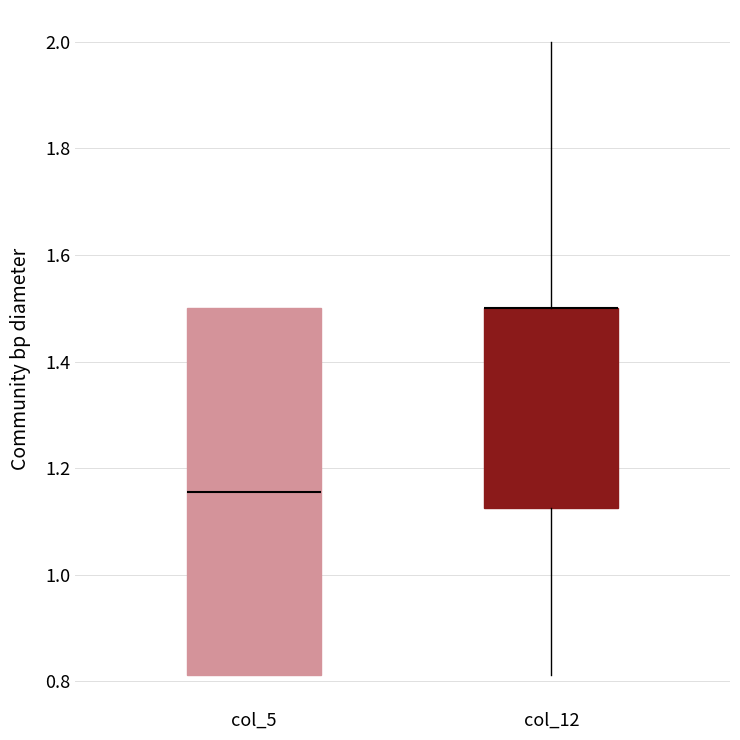

Comparing the boxes themselves (not the whiskers), which one is the tallest?

col_5